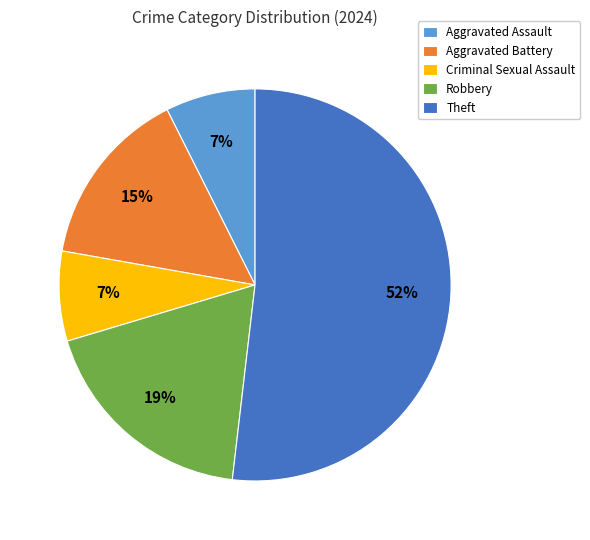

Do Aggravated Assault and Aggravated Battery together represent more than half of the pie?

No